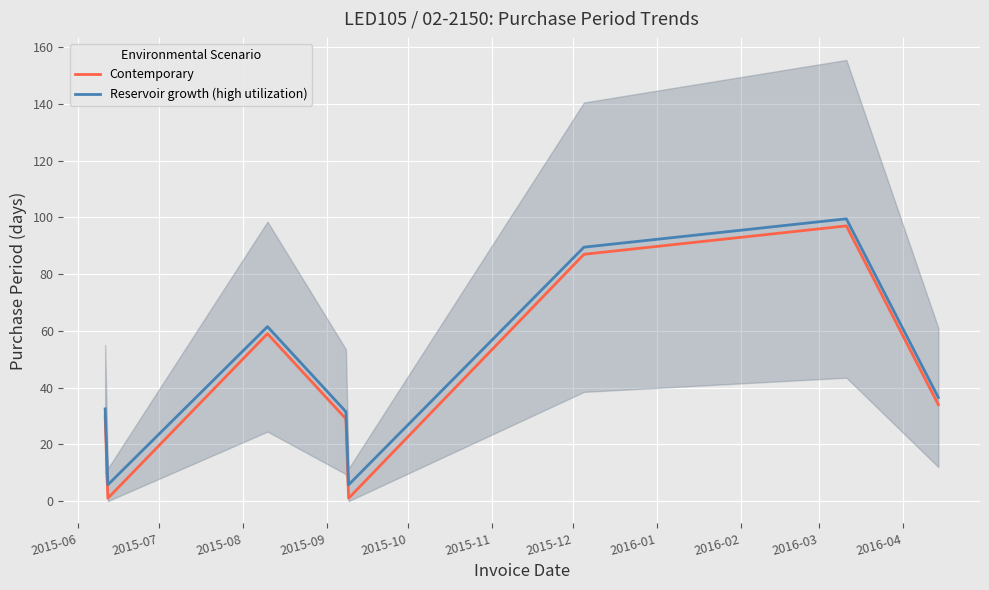

What is the maximum value for Contemporary?

97.0